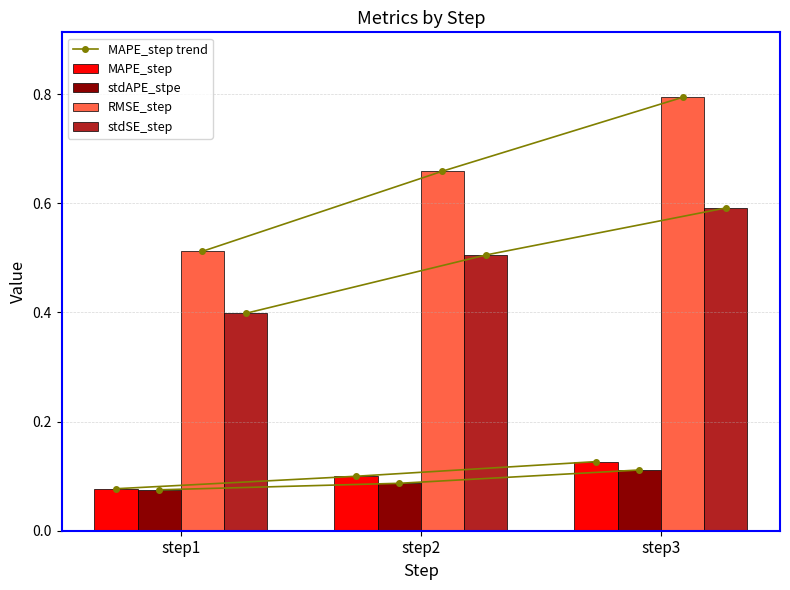

Which series has the largest total across all categories?

RMSE_step